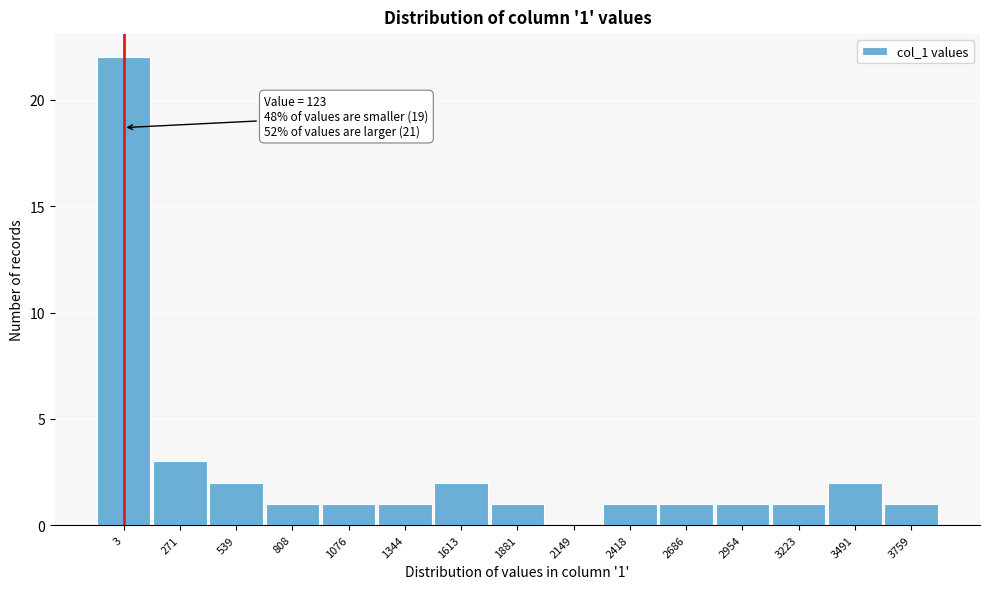

Reading left to right, transcribe all the data shown in this chart.

3=22	271=3	539=2	808=1	1076=1	1344=1	1613=2	1881=1	2149=0	2418=1	2686=1	2954=1	3223=1	3491=2	3759=1